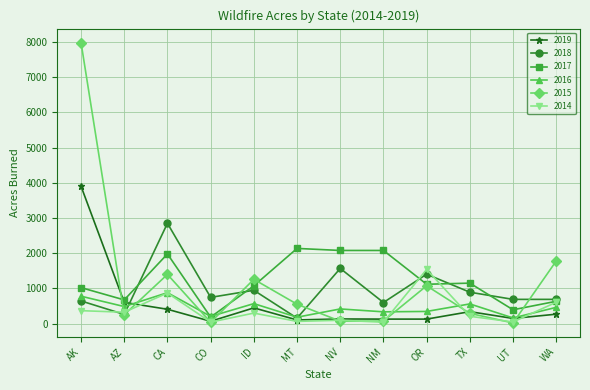

Is it true that 2015 equals 16 at UT?

True